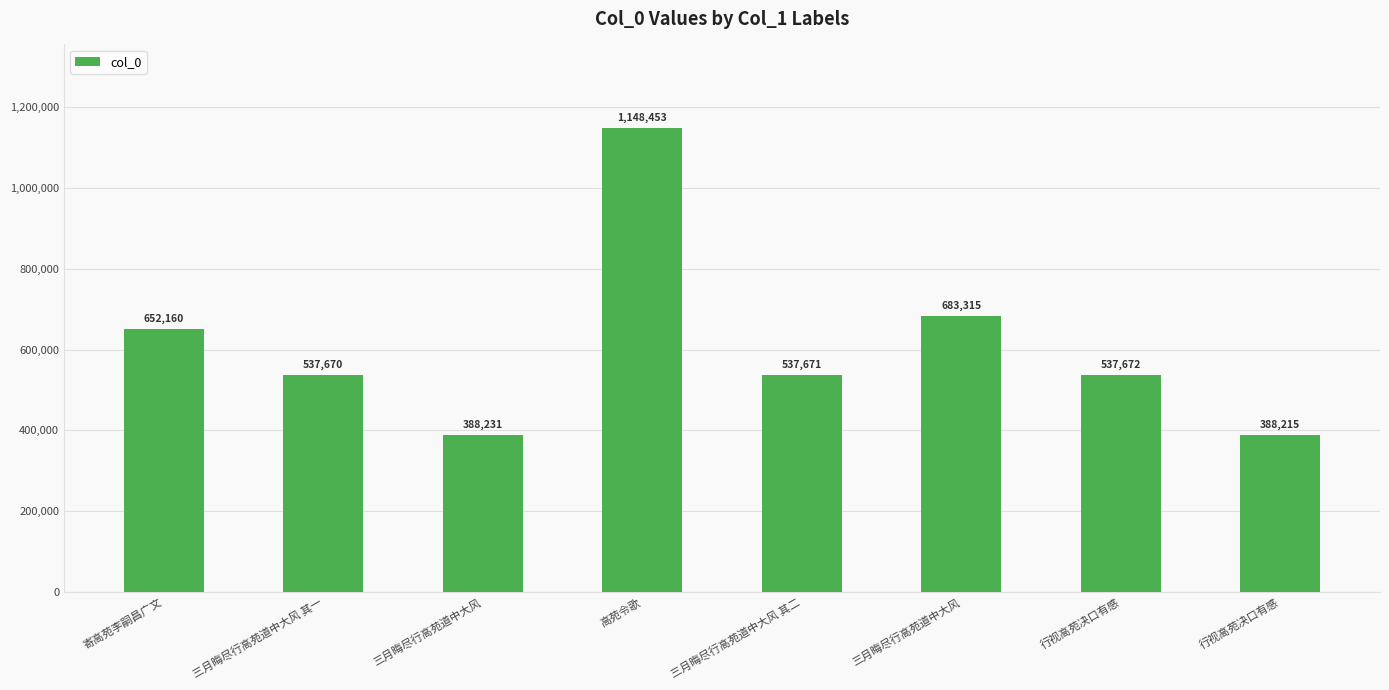

What is the approximate value at 三月晦尽行高苑道中大风 其一, to the nearest 10?

537670